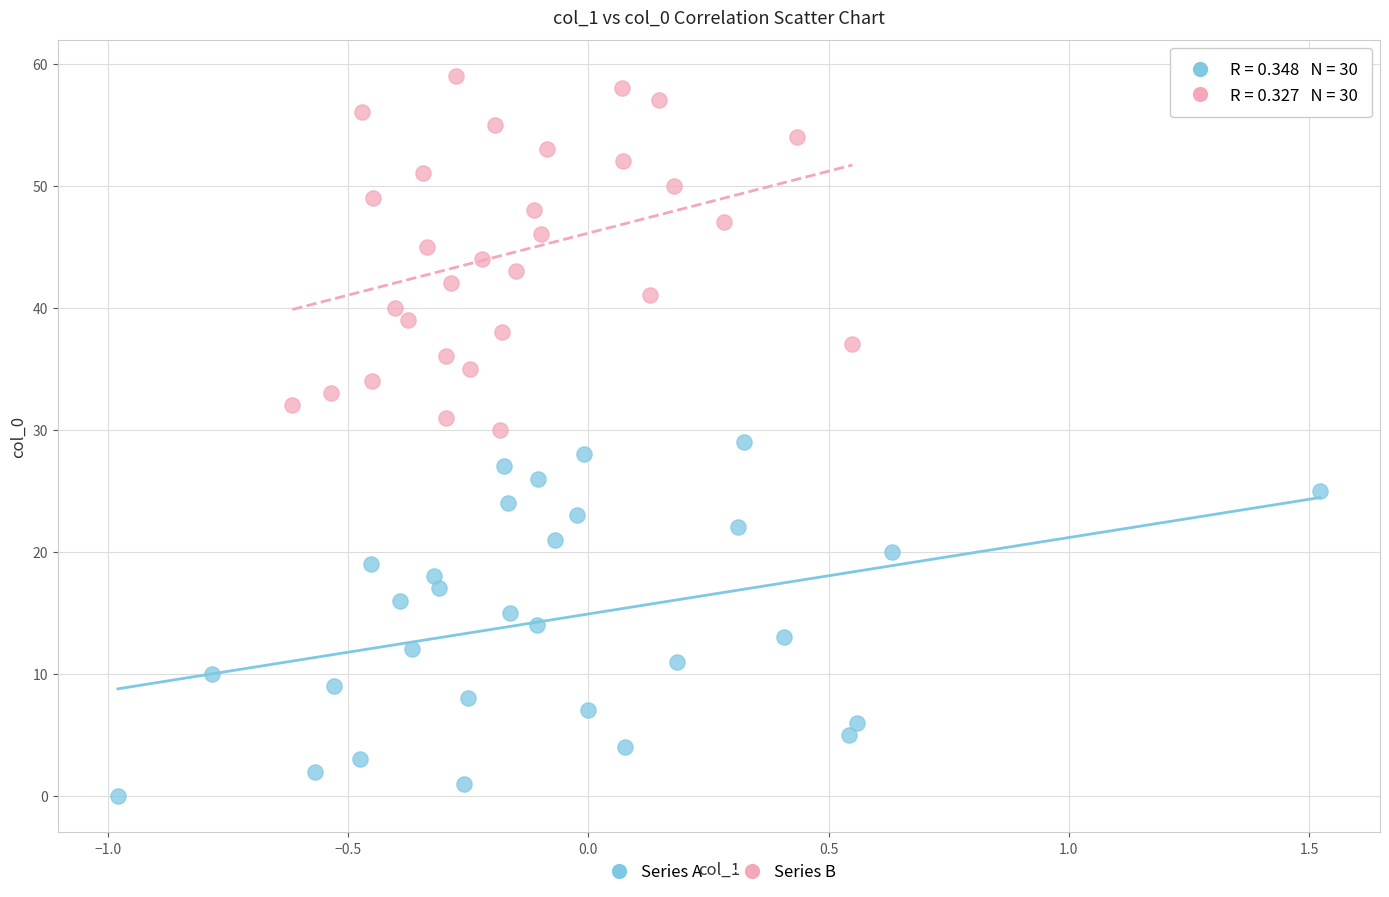

Which series reaches the maximum Y coordinate?

Series B